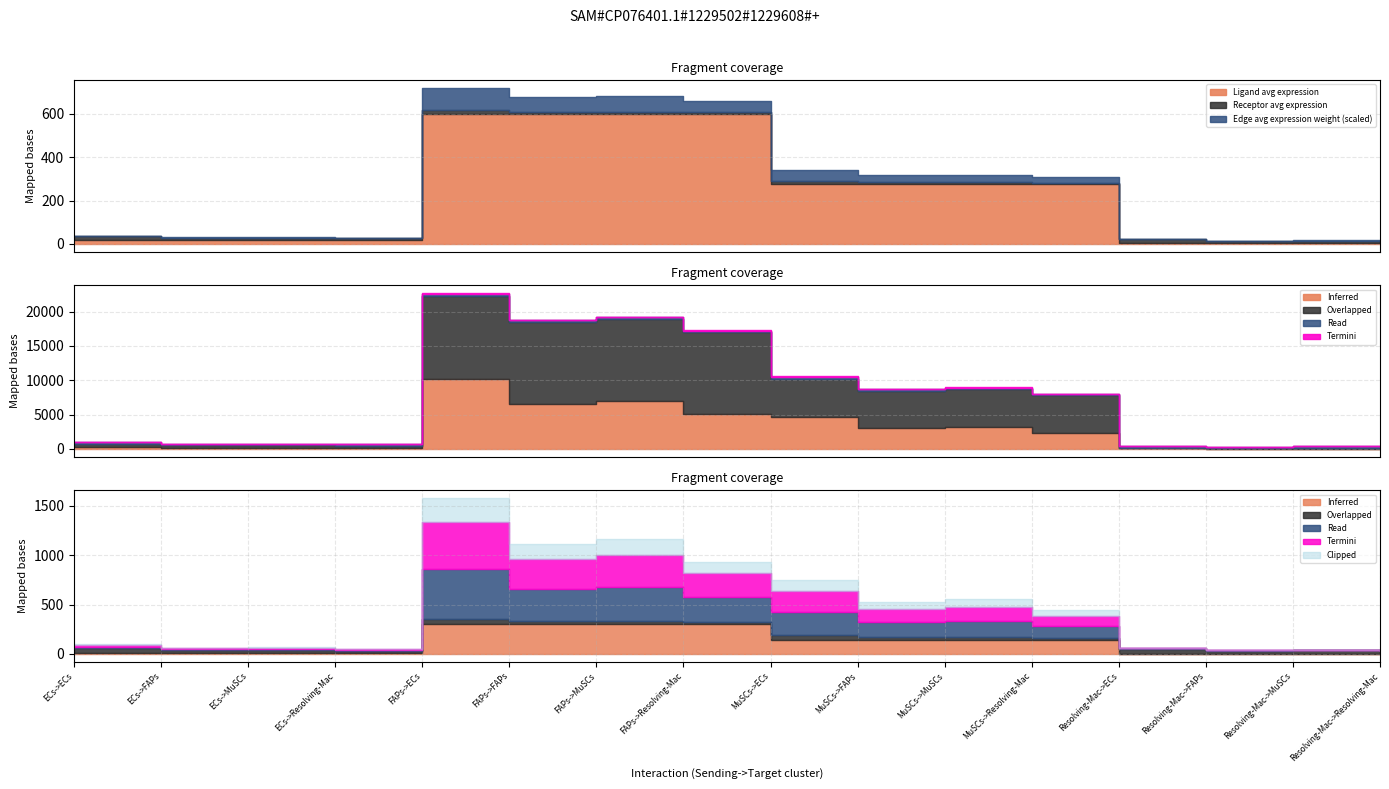

Which has a higher value, FAPs->ECs or ECs->FAPs?

FAPs->ECs